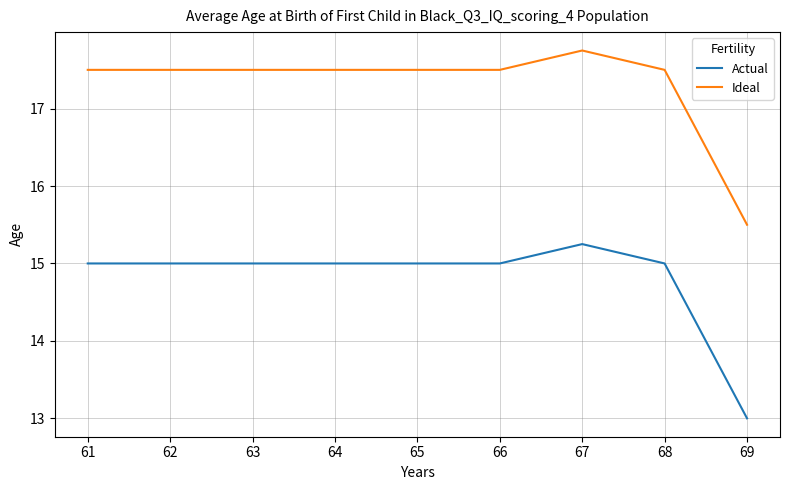

List the series in order of their overall mean, lowest first.

Actual, Ideal